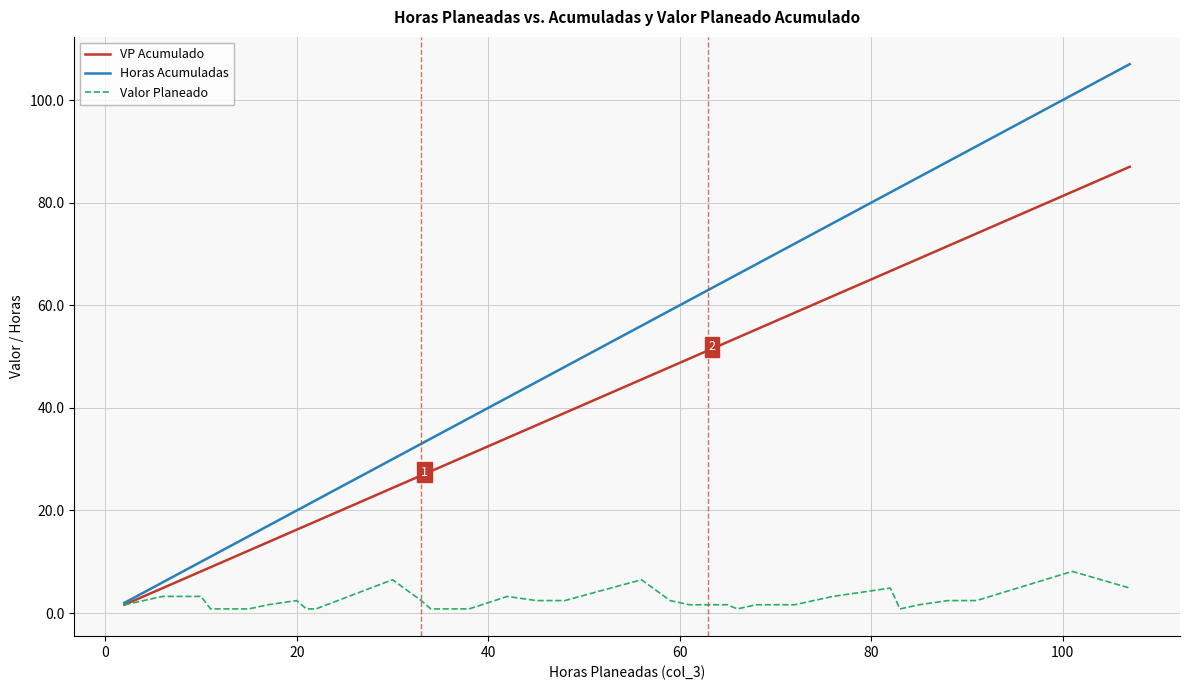

List the series in order of their peak value, lowest first.

Valor Planeado, VP Acumulado, Horas Acumuladas